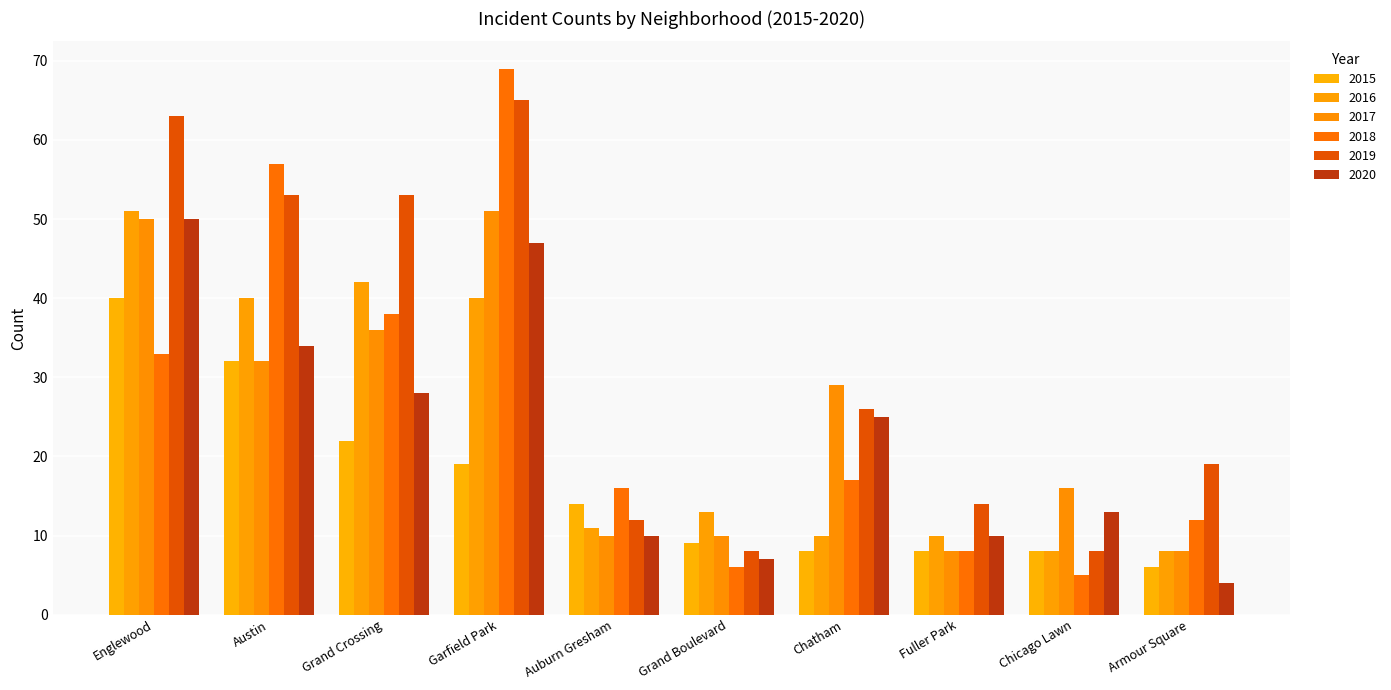

Rank the series by their maximum value, from lowest to highest.

2015, 2020, 2016, 2017, 2019, 2018